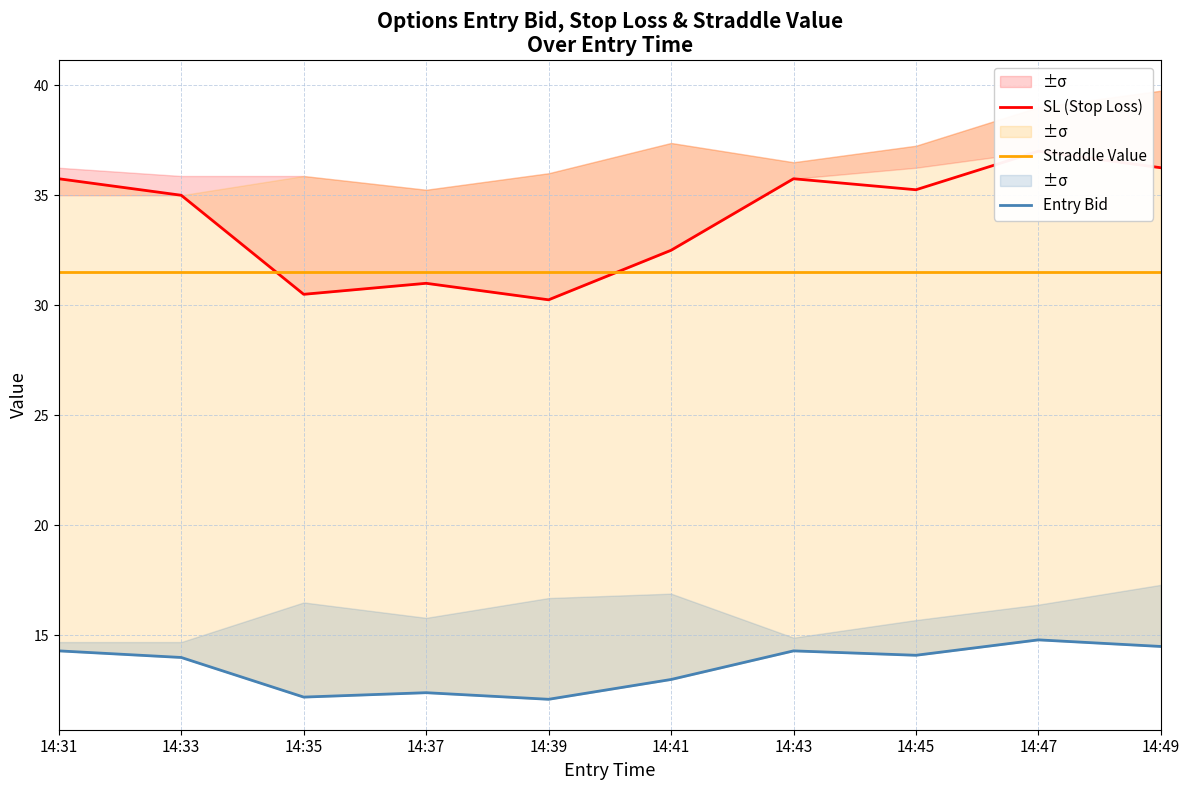

What are all the series names shown in the legend?

SL (Stop Loss), Straddle Value, Entry Bid